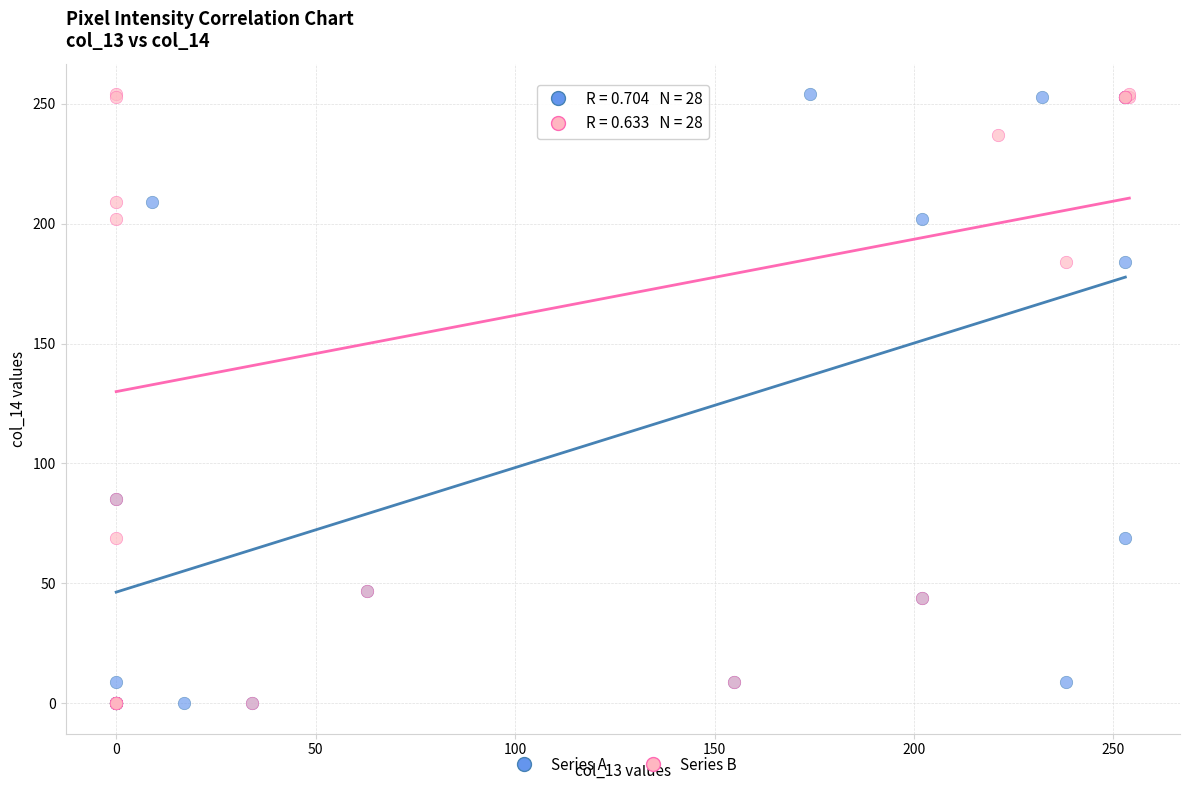

What are all the series names shown in the legend?

Series A, Series B